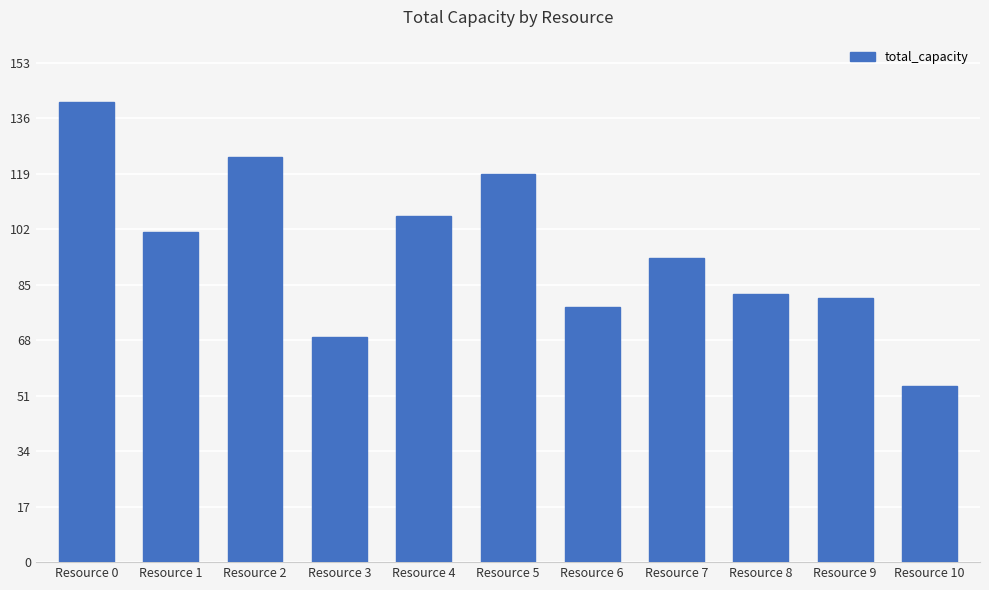

What is the change in value from Resource 1 to Resource 4?

+5